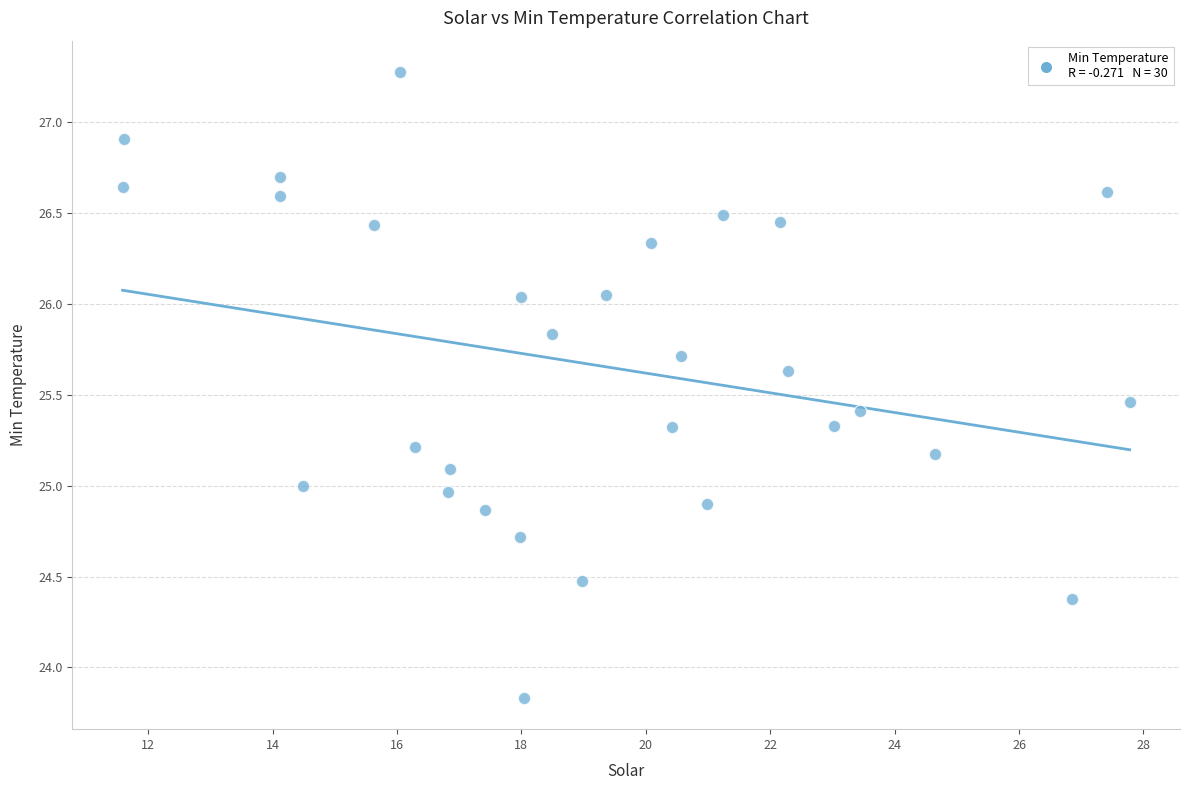

What is the range of X values (max minus min)?

16.2